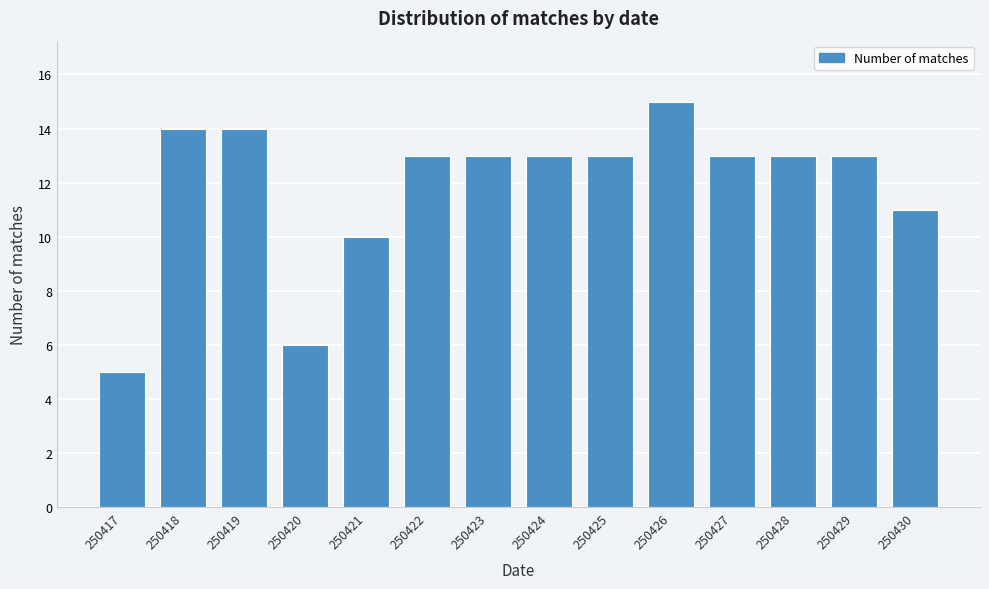

Reading left to right, list all the values displayed in this chart.

250417=5	250418=14	250419=14	250420=6	250421=10	250422=13	250423=13	250424=13	250425=13	250426=15	250427=13	250428=13	250429=13	250430=11